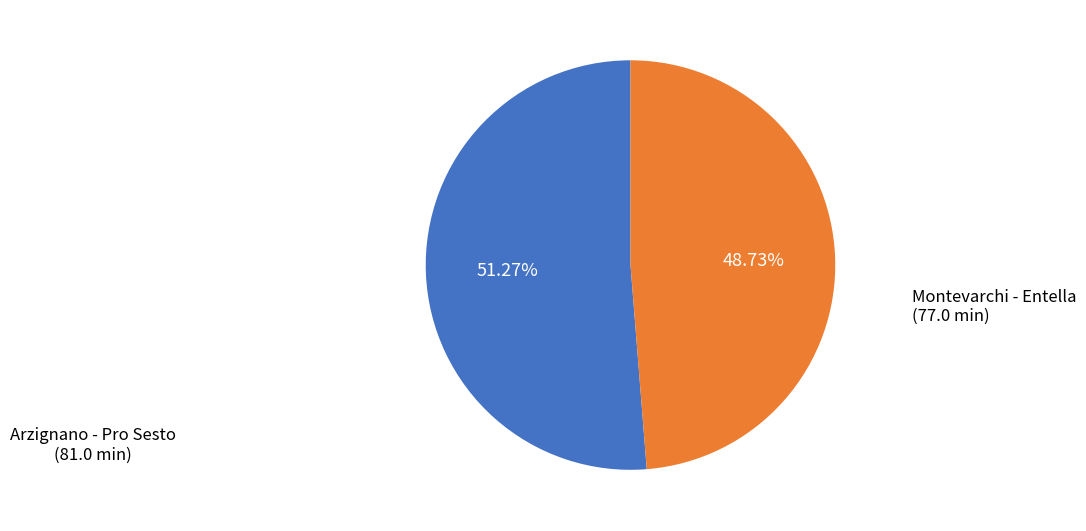

Combined, do Arzignano - Pro Sesto and Montevarchi - Entella account for over 50%?

Yes